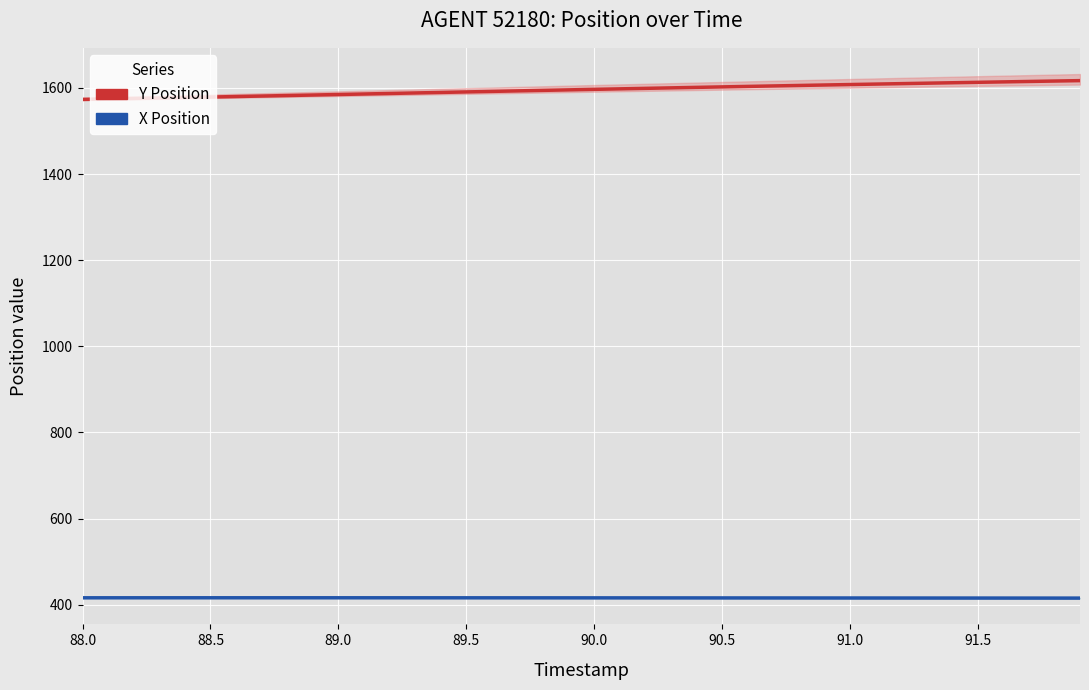

Count the number of categories in the chart.

40